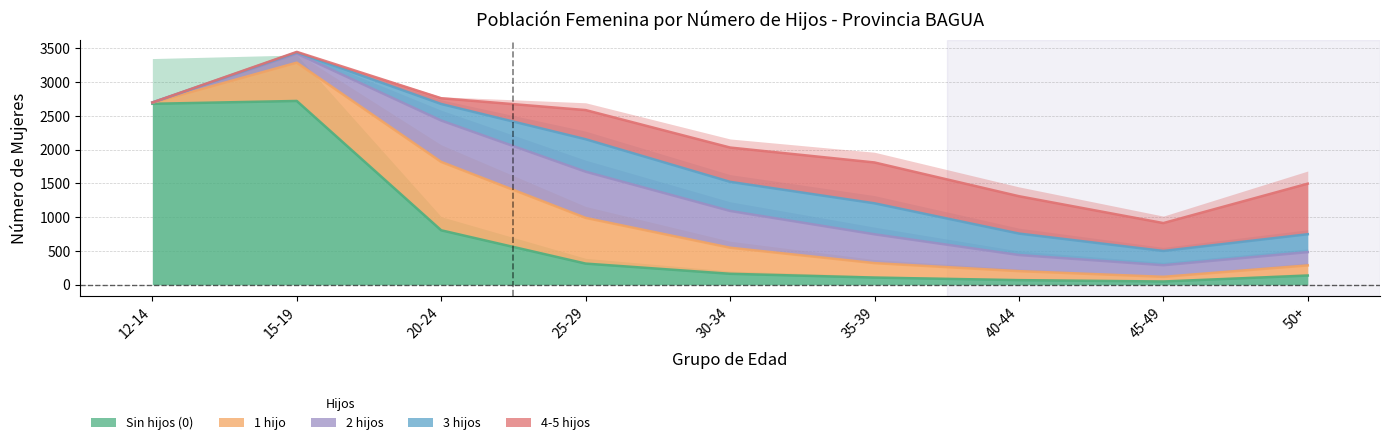

Count the number of data series in this chart.

5